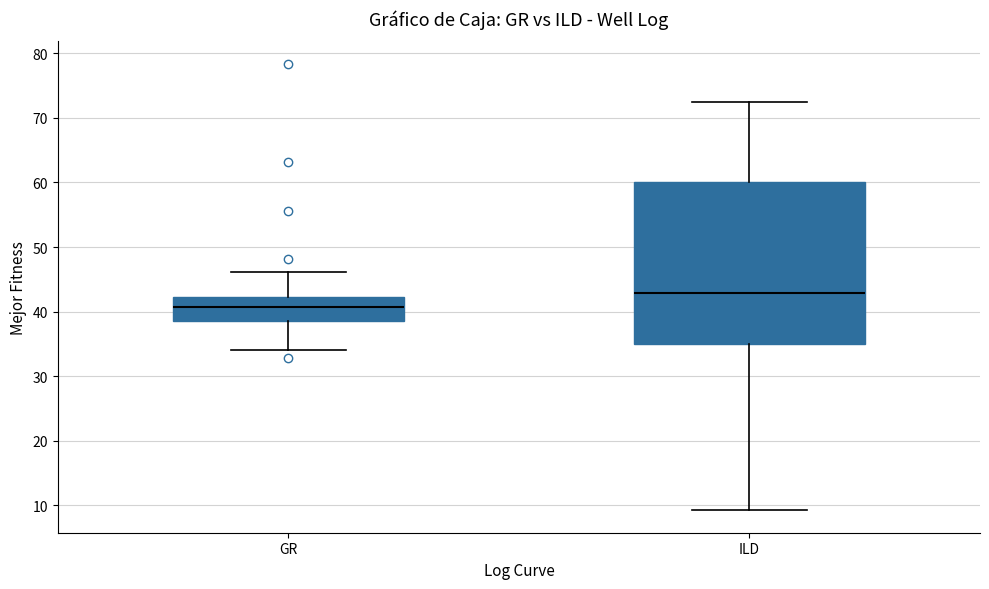

Which box's median line is the lowest?

GR